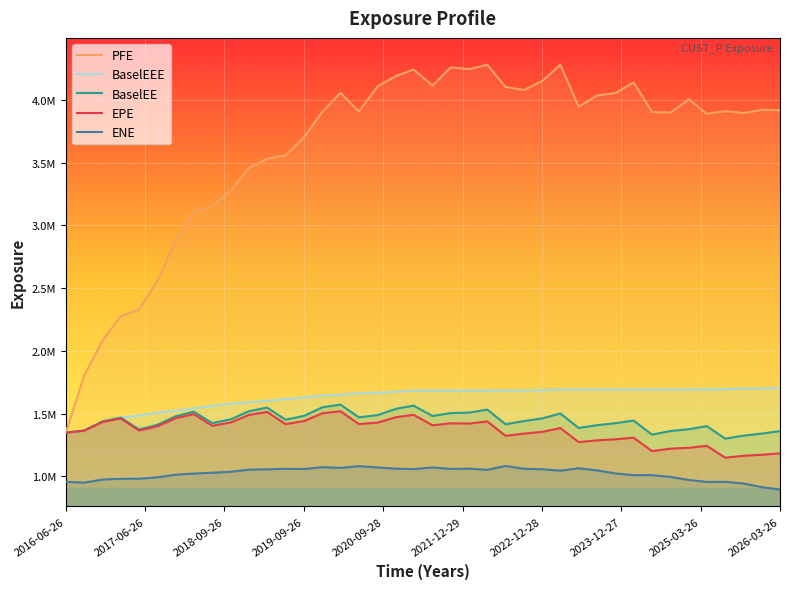

List the series in order of their peak value, lowest first.

ENE, EPE, BaselEE, BaselEEE, PFE